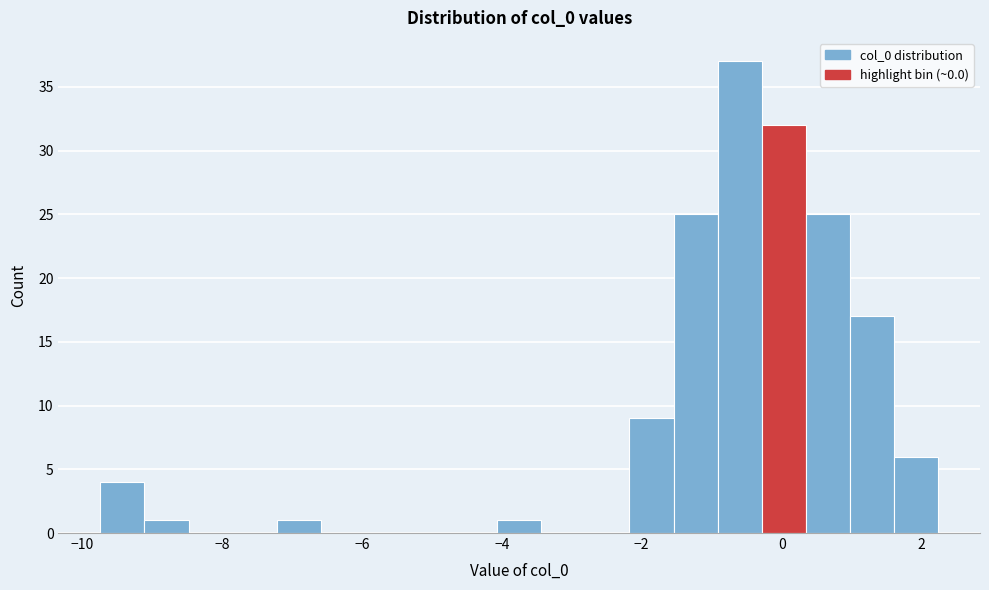

Read against the x-axis, roughly where is the centre of the tallest bar?

-0.6